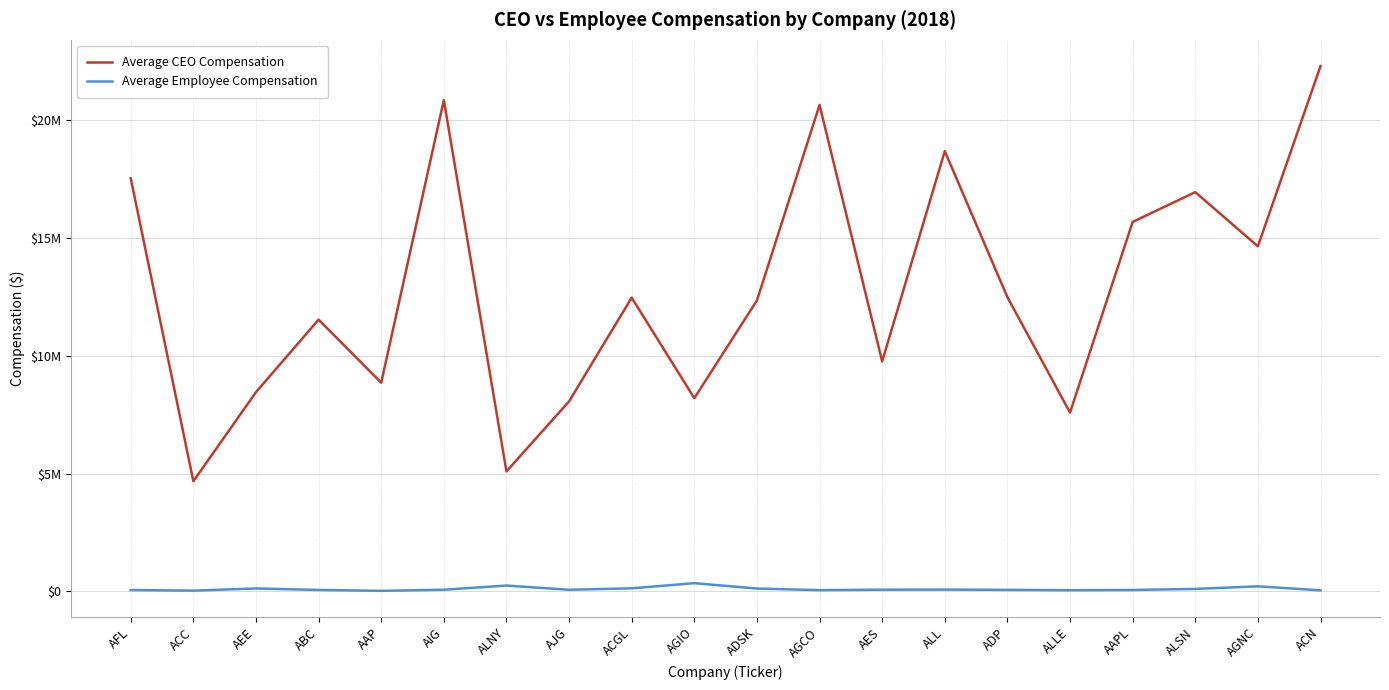

True or false: Average Employee Compensation and Average CEO Compensation cross at least once.

False